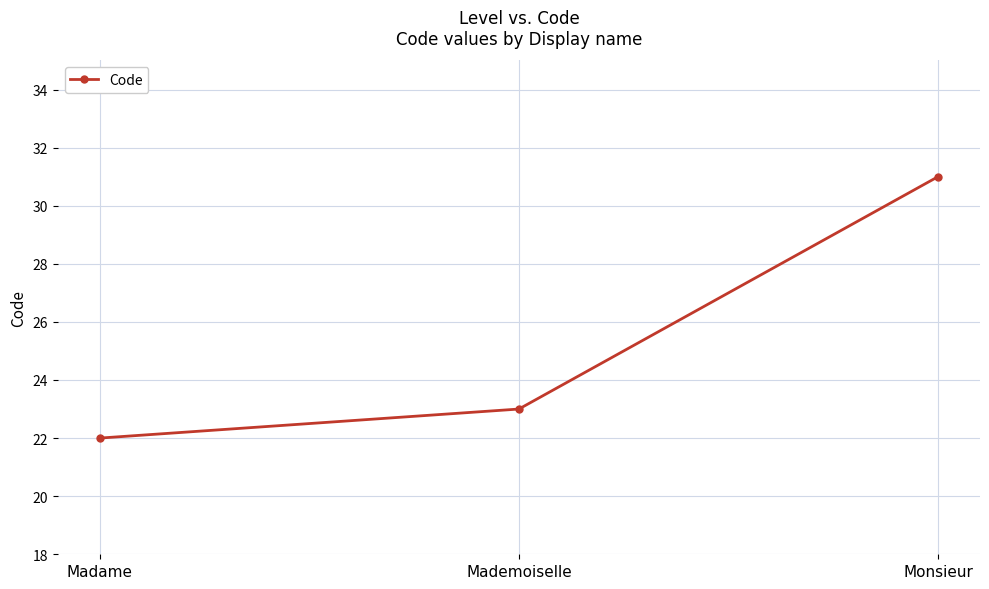

Count the values in the range 22 to 31.

3